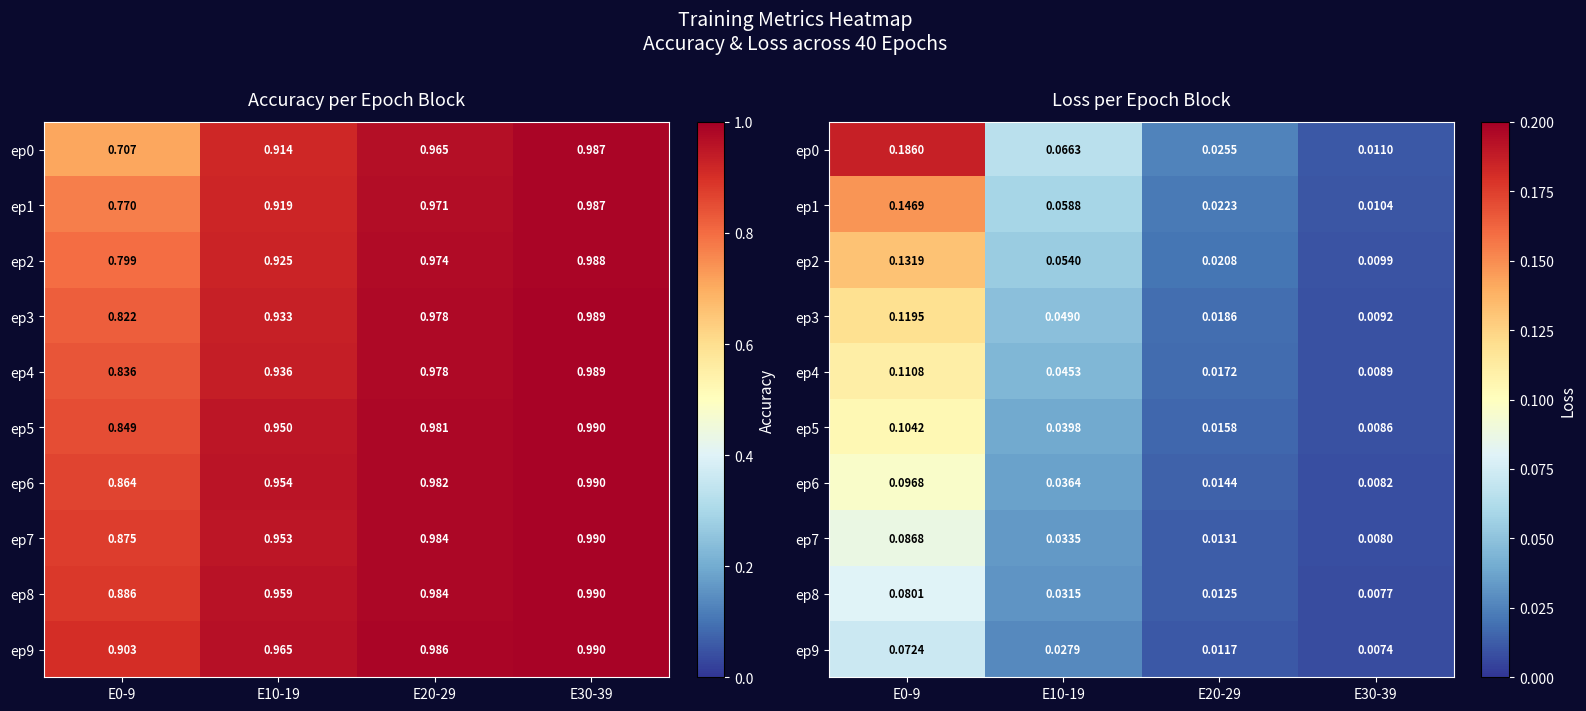

What is the total value across all series at E10-19?

0.4